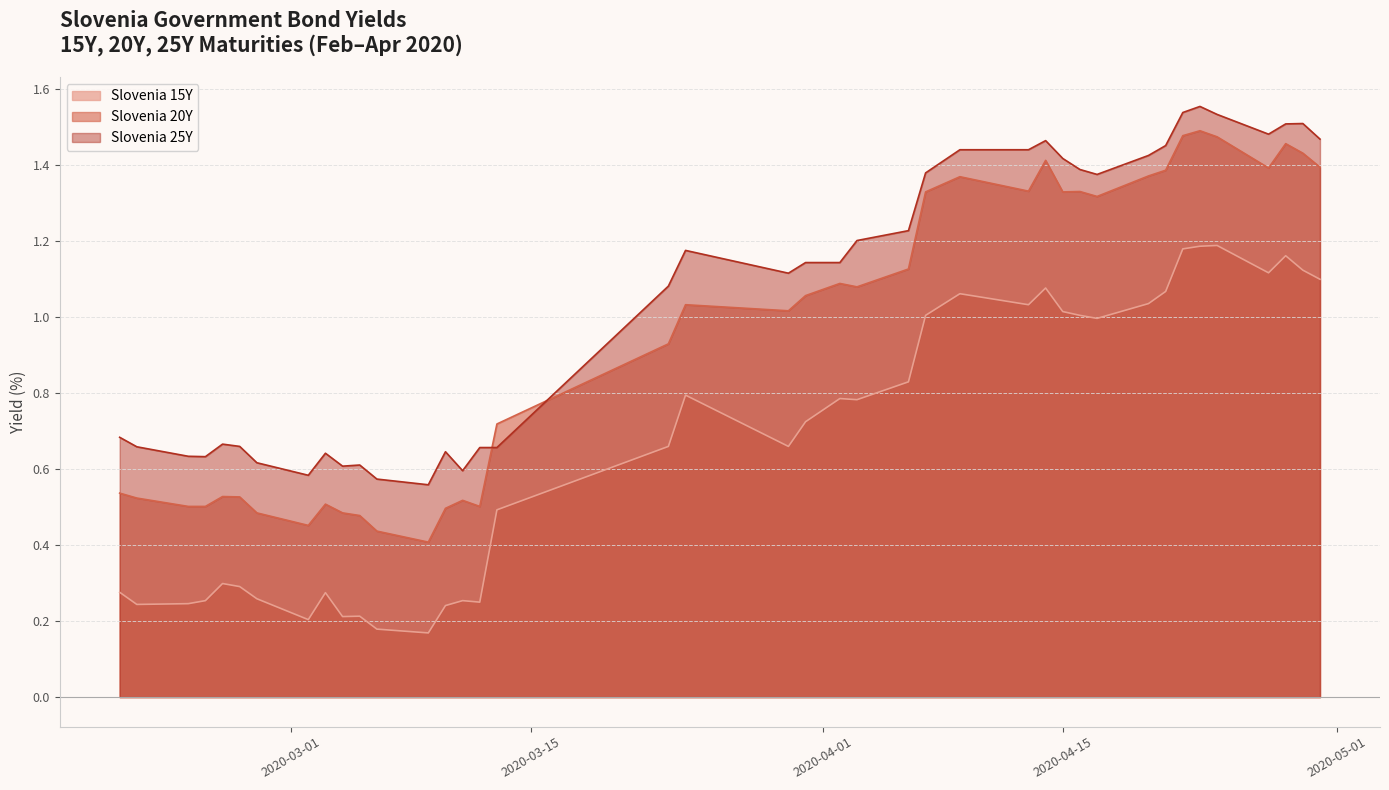

Which series has the largest range (max minus min)?

Slovenia 20Y